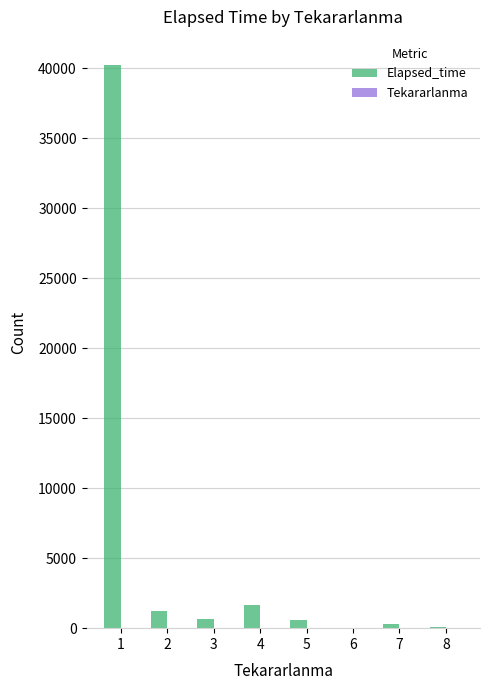

What is the sum of all Elapsed_time values?

44712